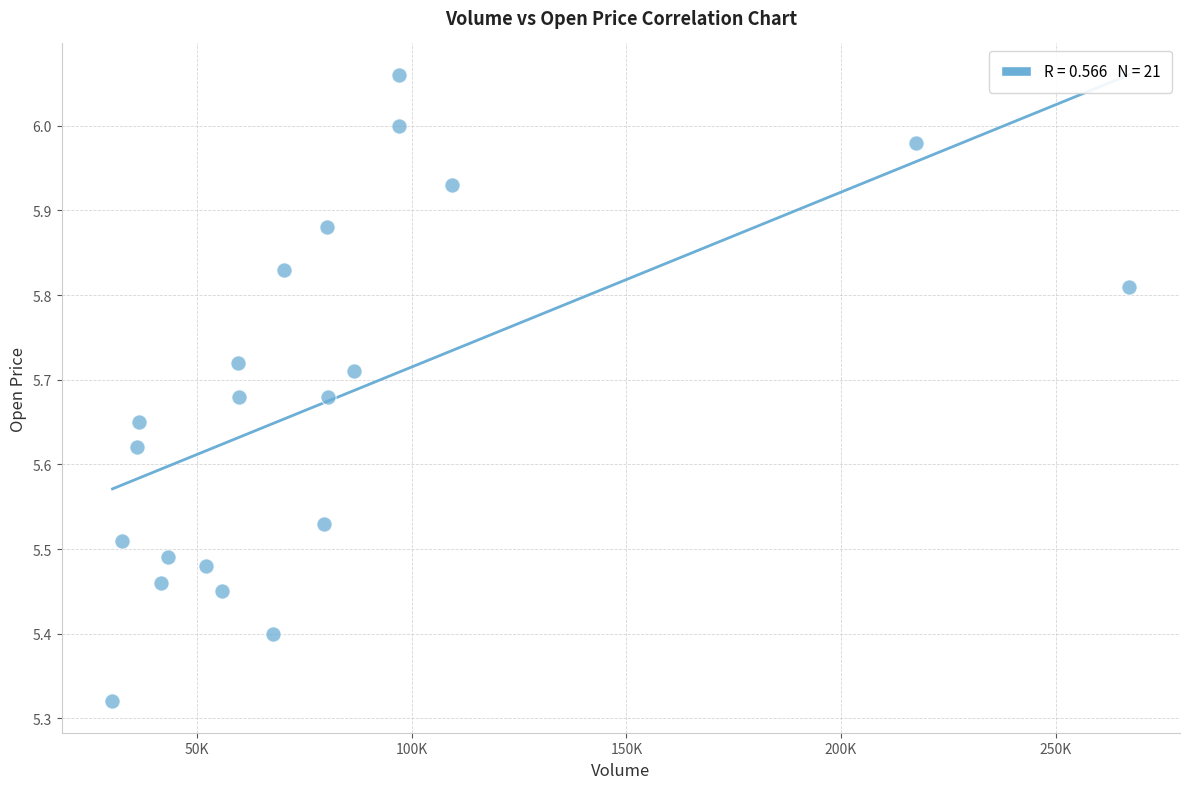

What is the range of Y values (max minus min)?

0.7